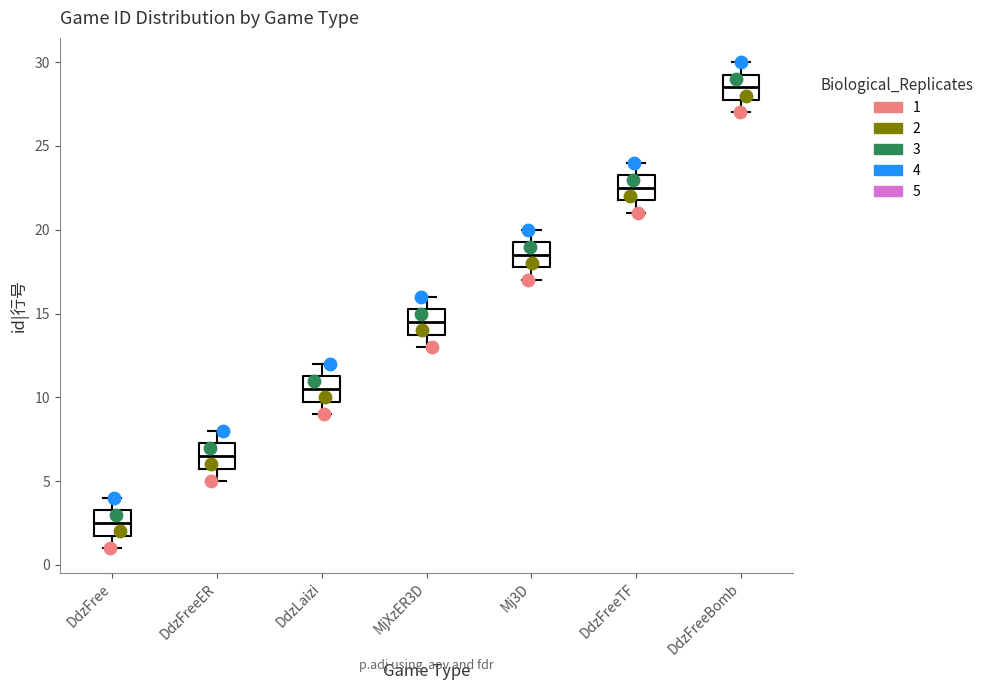

Which box has the highest median line?

DdzFreeBomb